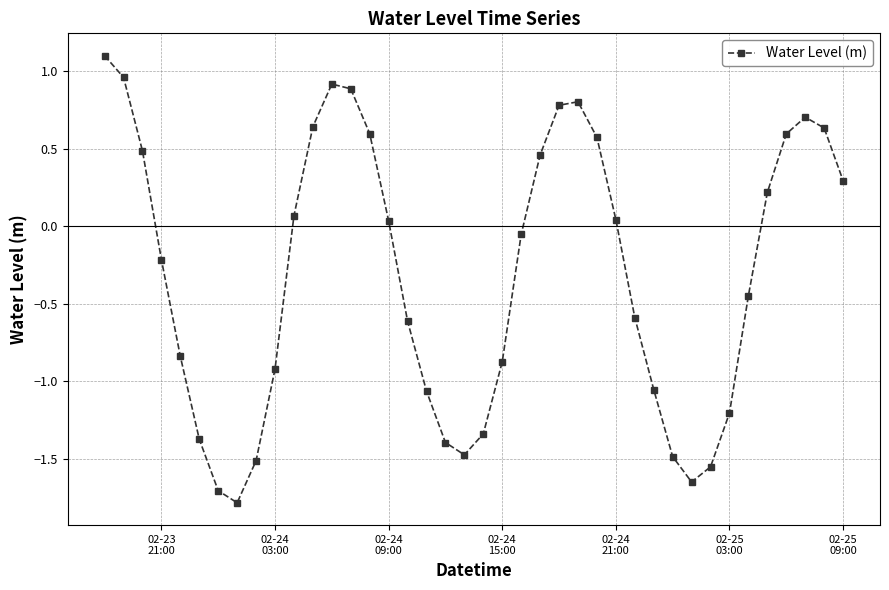

What is the greatest value displayed?

1.1